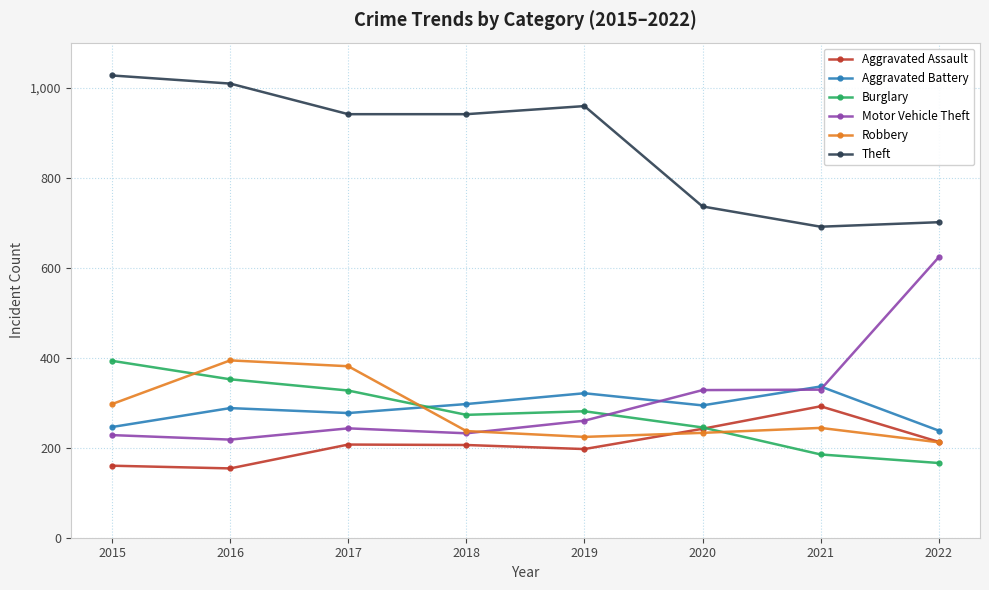

At how many categories does at least one series exceed 922?

5